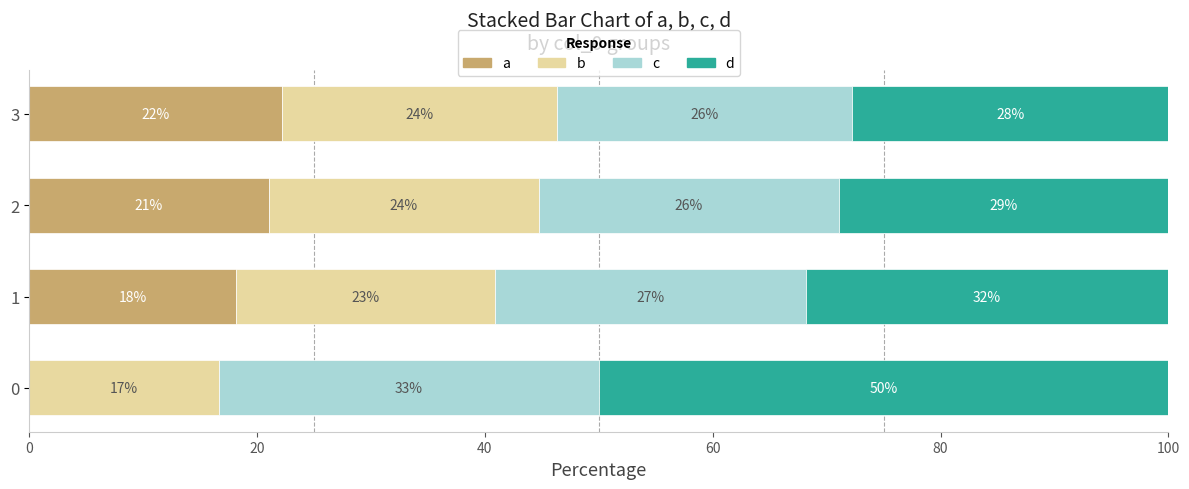

List the series in order of their overall mean, highest first.

d, c, b, a